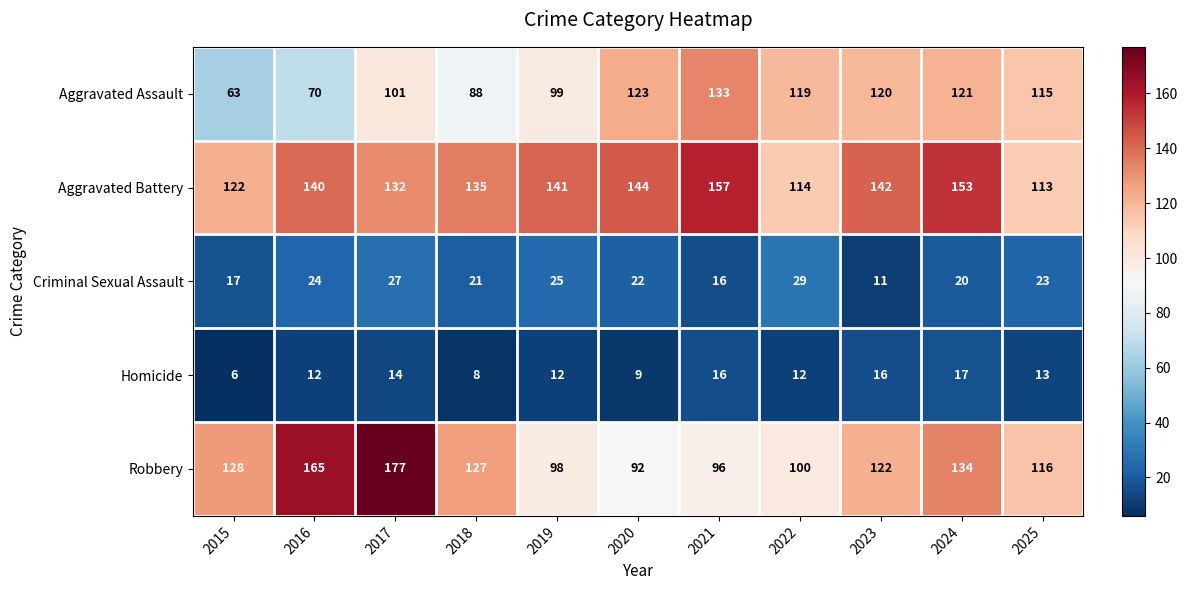

Which category has the highest value across all series?

2017